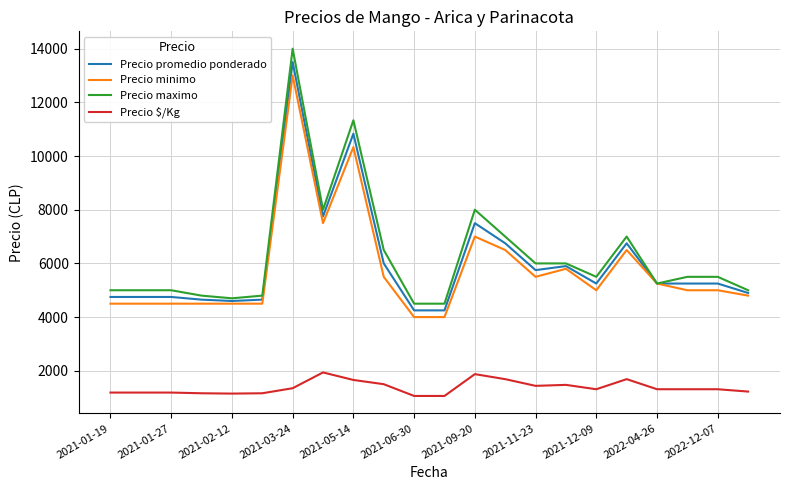

What is the lowest value of the Precio $/Kg series?

1062.0